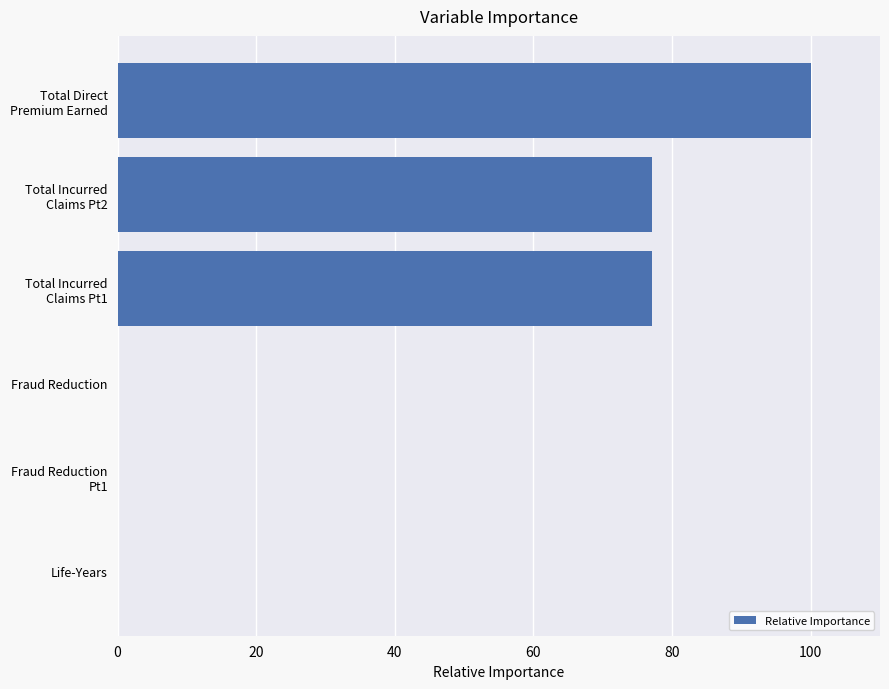

What is the sum of all values?

254.3